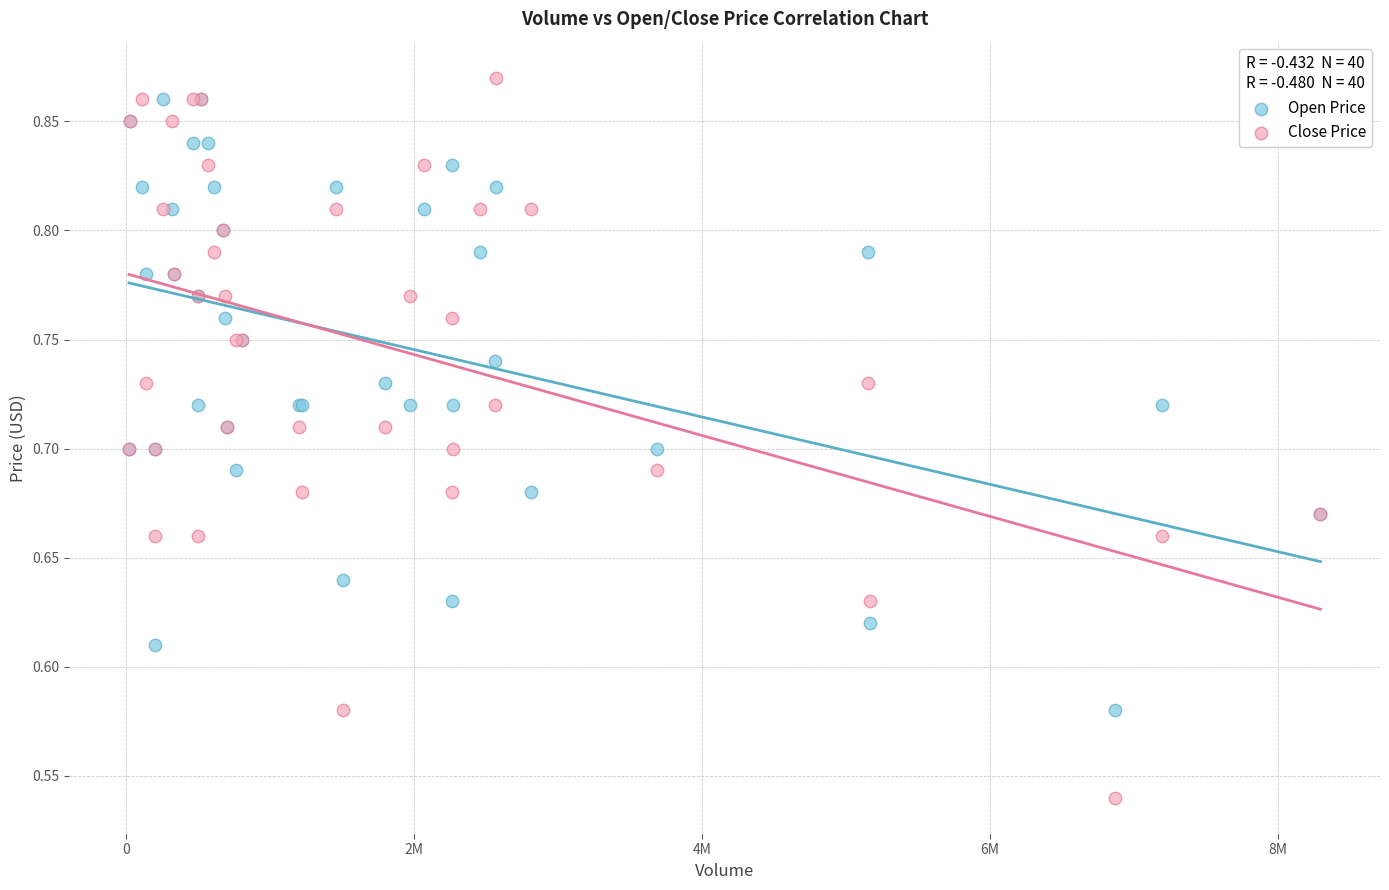

Which series reaches the minimum Y coordinate?

Close Price